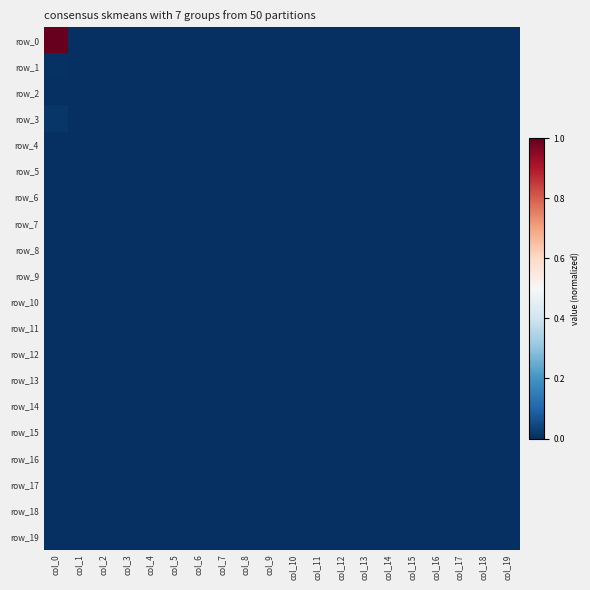

List the series in order of their peak value, lowest first.

row_2, row_4, row_5, row_6, row_7, row_8, row_9, row_10, row_11, row_12, row_13, row_14, row_15, row_16, row_17, row_18, row_19, row_1, row_3, row_0